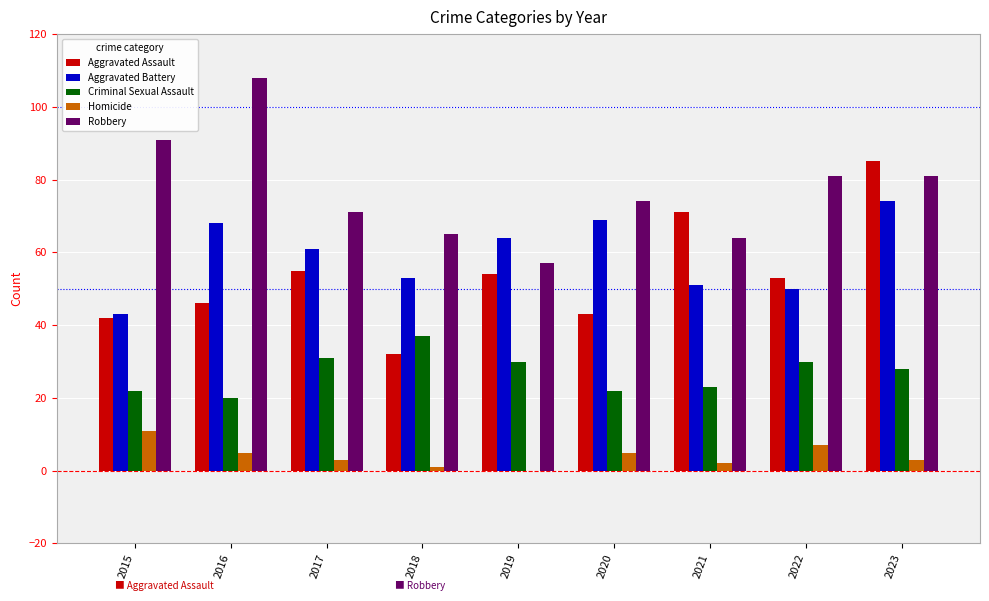

What is the average value of the Homicide series?

4